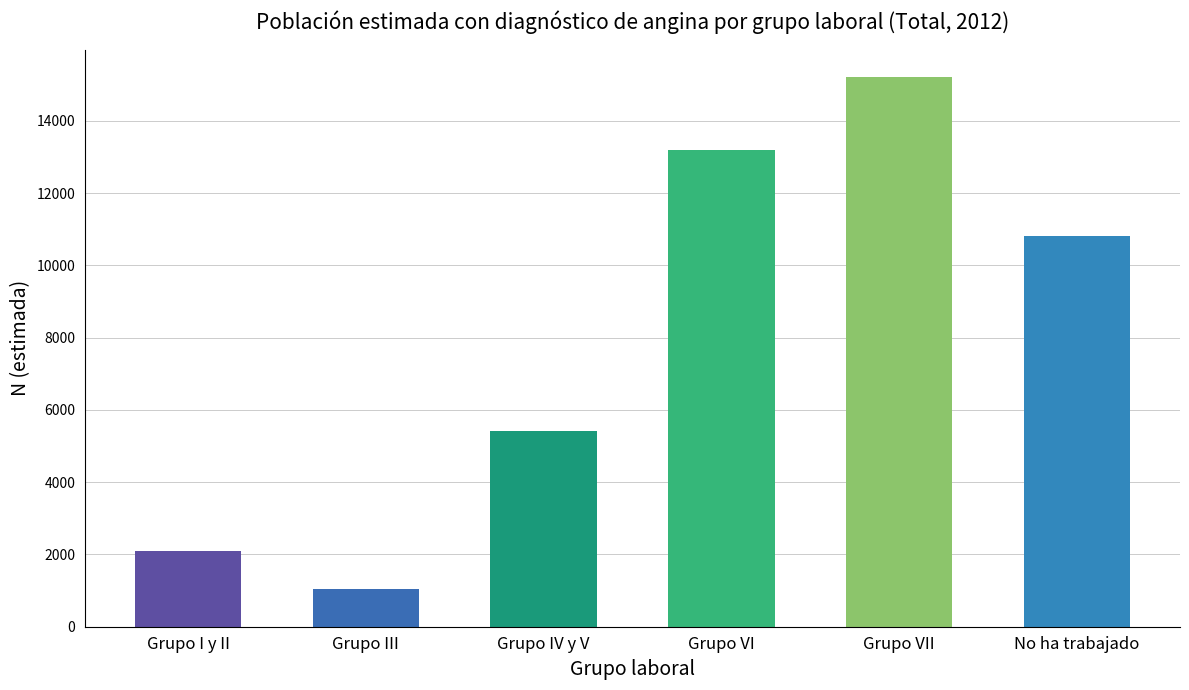

True or false: the data shows 10811 at No ha trabajado.

True